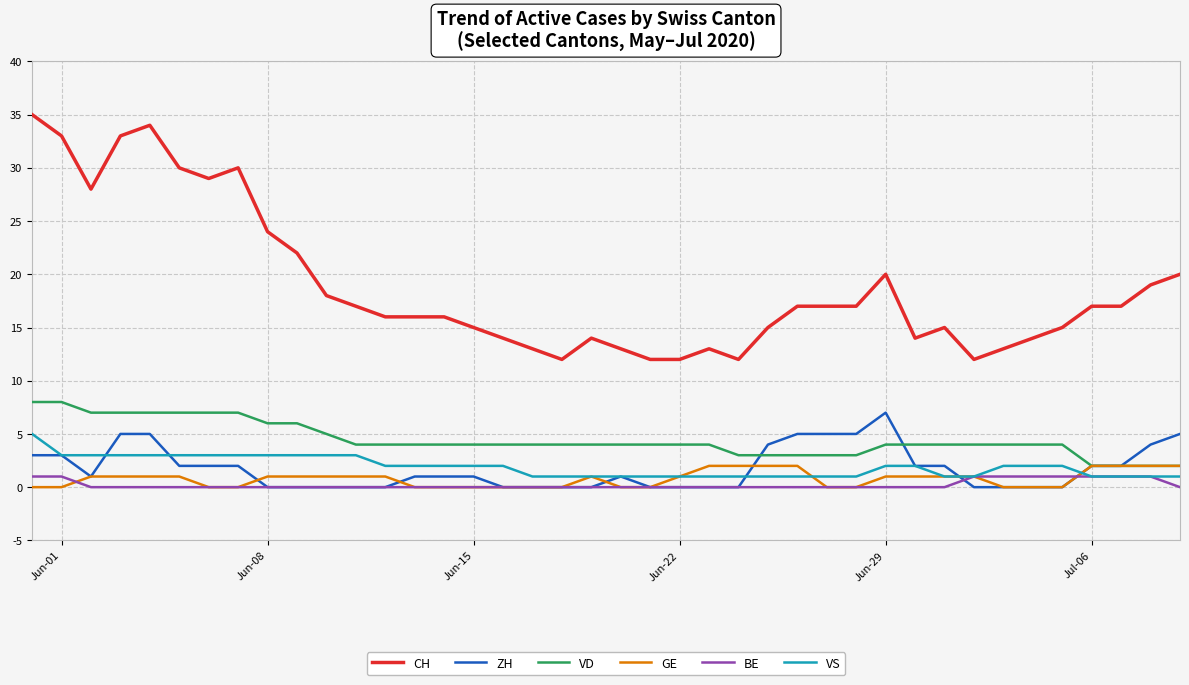

Which series has the largest total across all categories?

CH